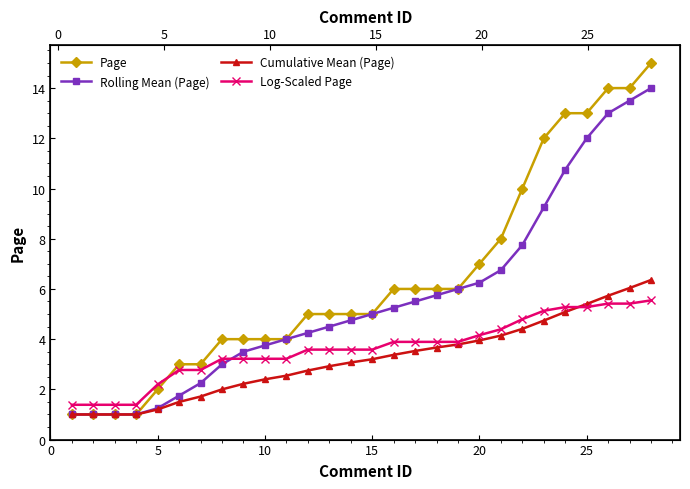

The value of Log-Scaled Page at 10 is 1.9. True or false?

False